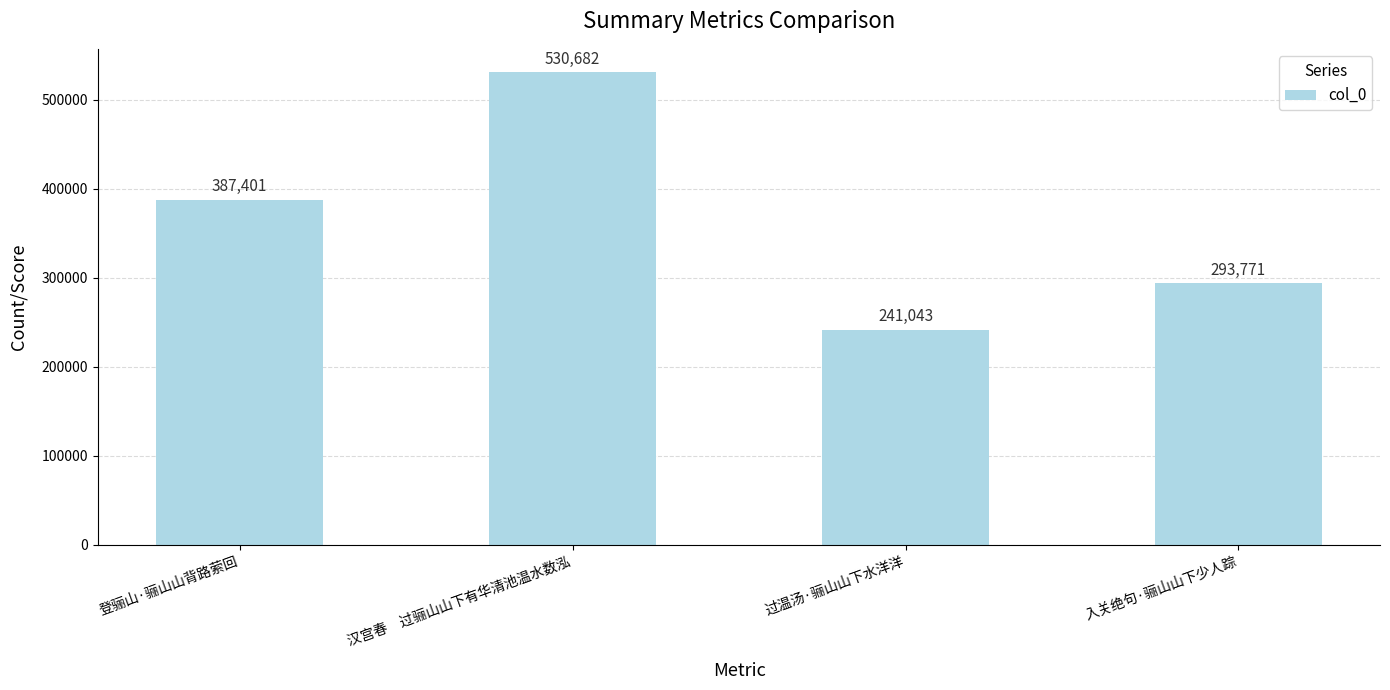

What is the difference between the values at 登骊山·骊山山背路萦回 and 入关绝句·骊山山下少人踪?

93630